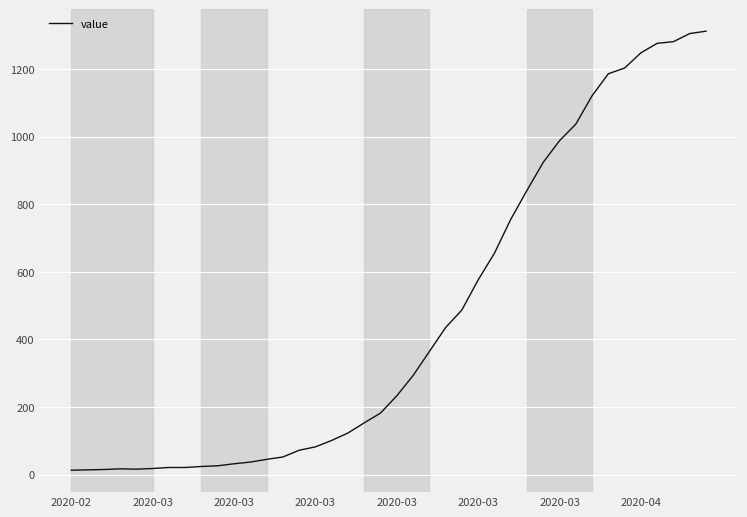

How many categories are shown in the chart?

40